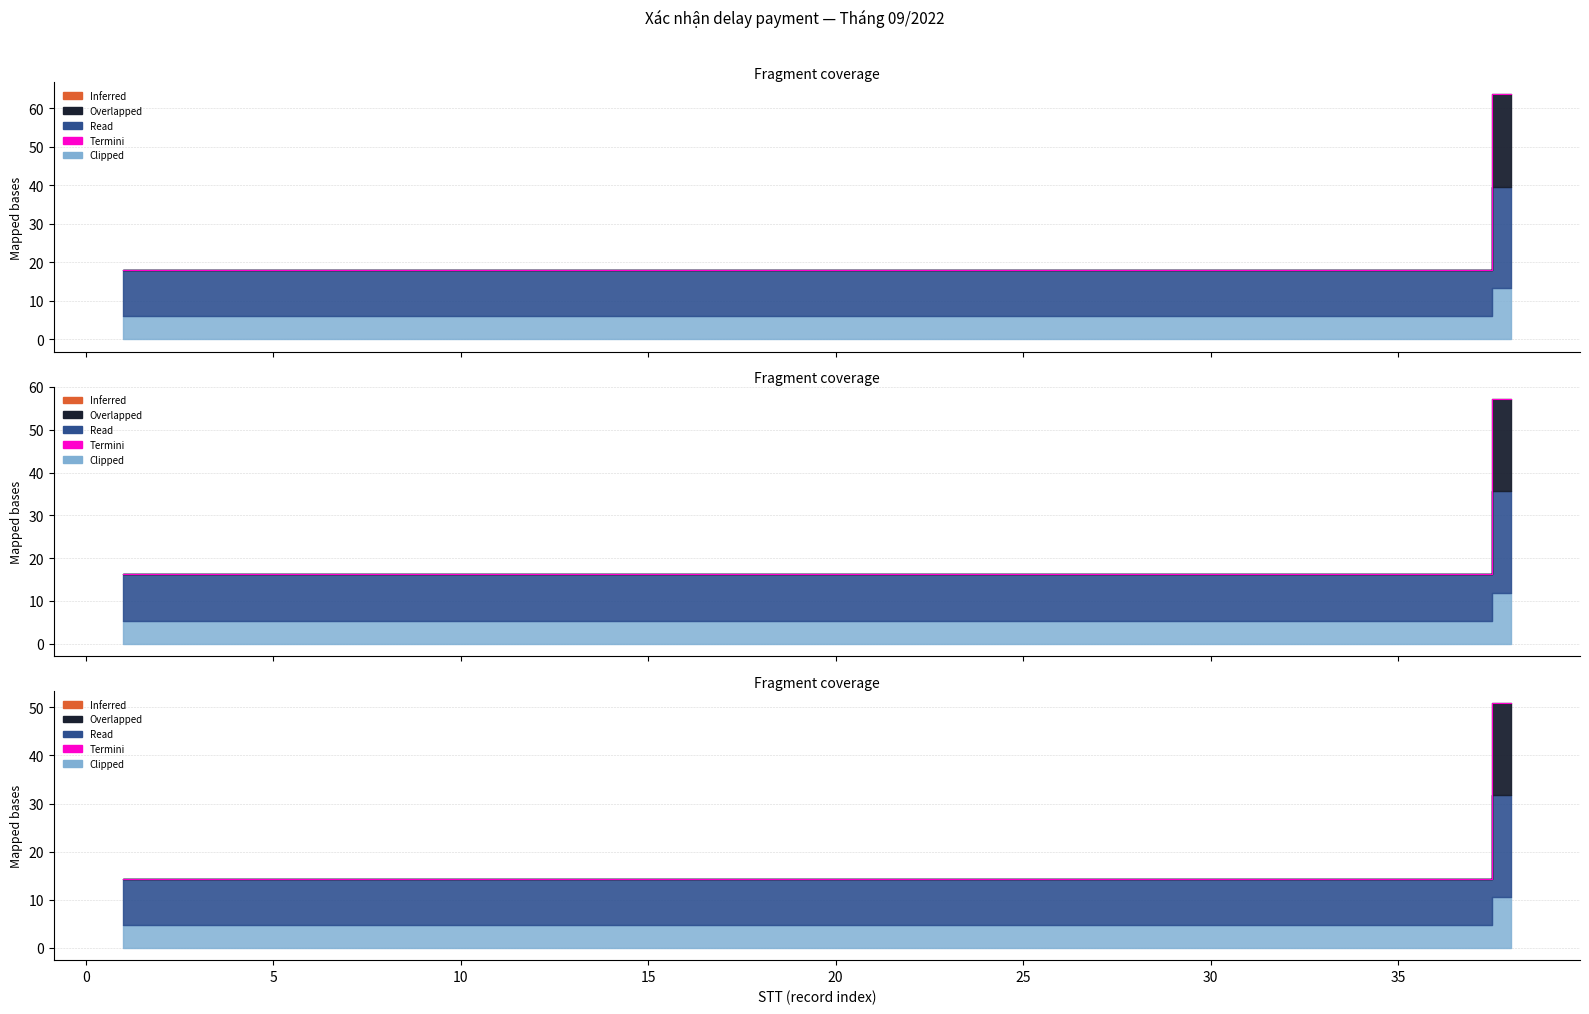

What value does the data have at 35?

14.4